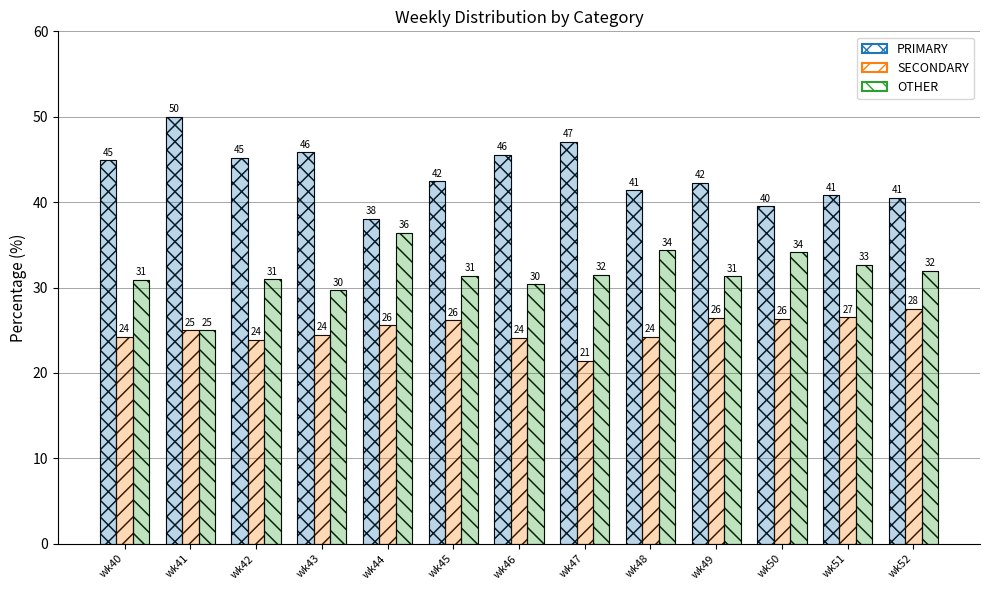

The value of SECONDARY at wk52 is 27.5. True or false?

True